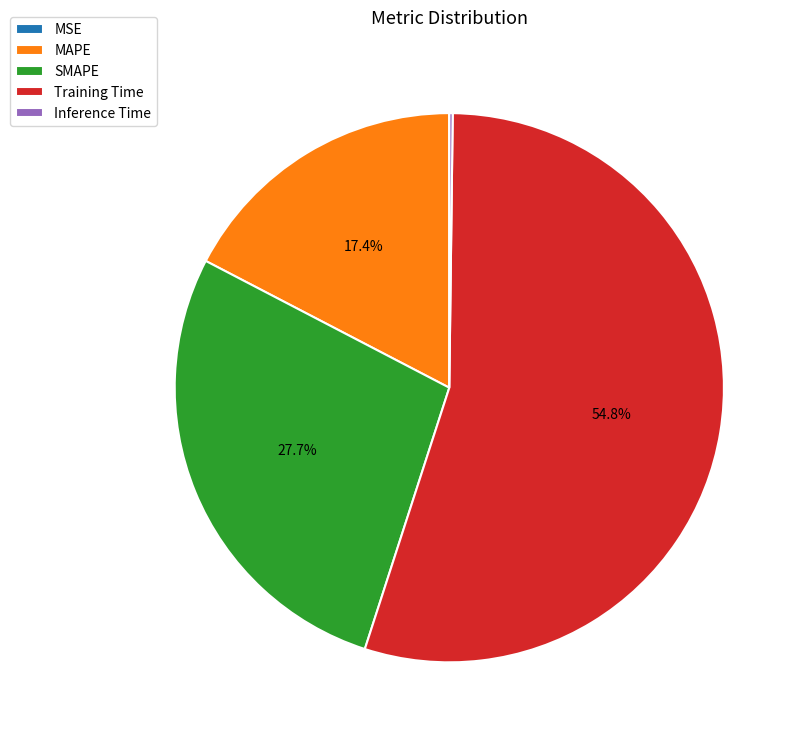

What percentage is NOT represented by SMAPE?

72.3%